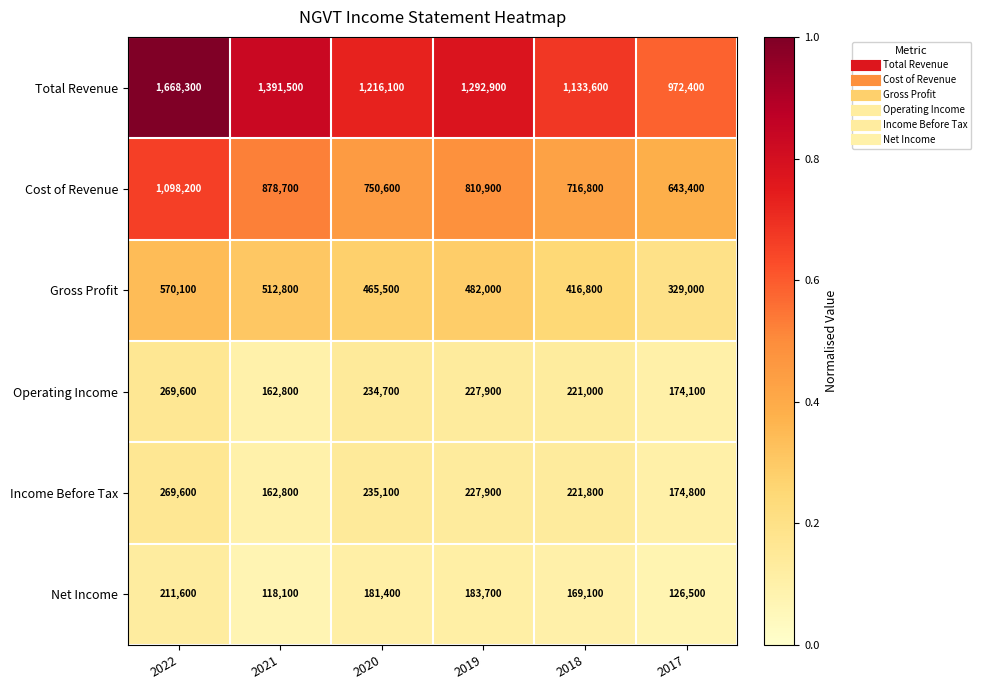

What is the difference between the second highest and second lowest values in the Total Revenue series?

257900